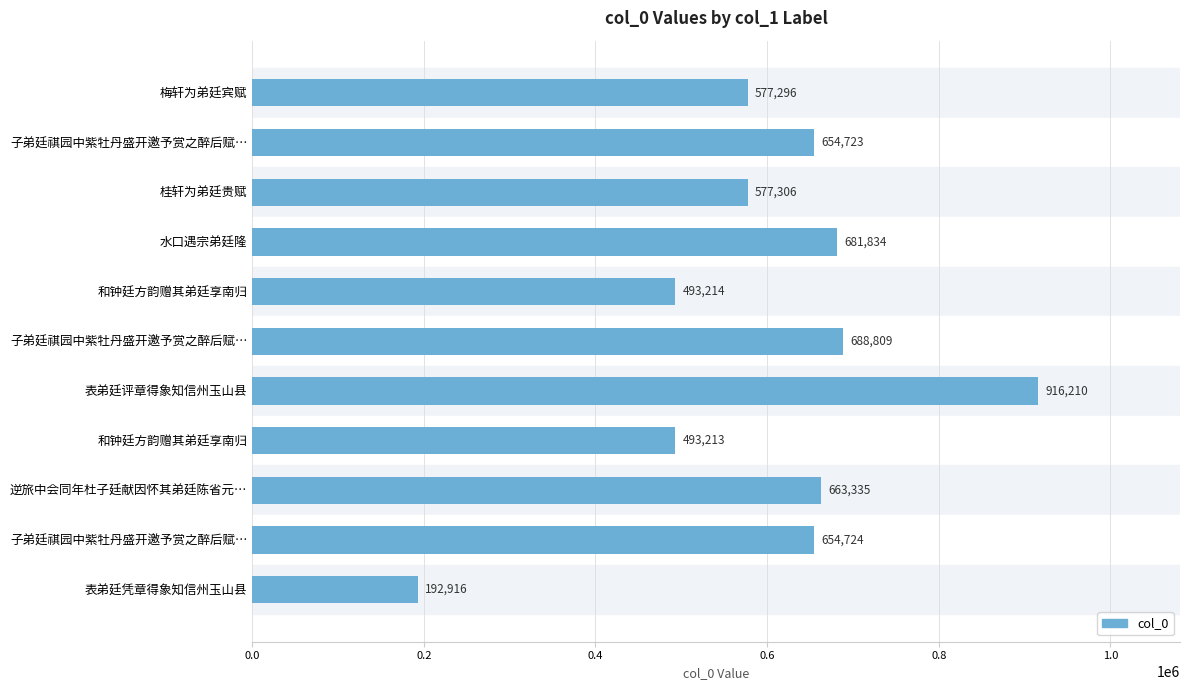

What is the difference between the maximum and minimum values?

723294